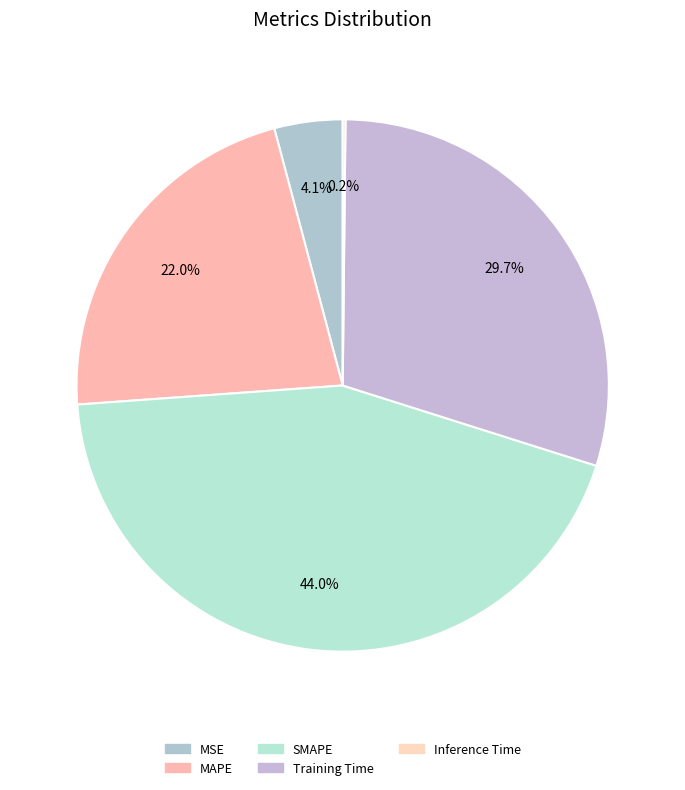

How many segments does this pie chart have?

5